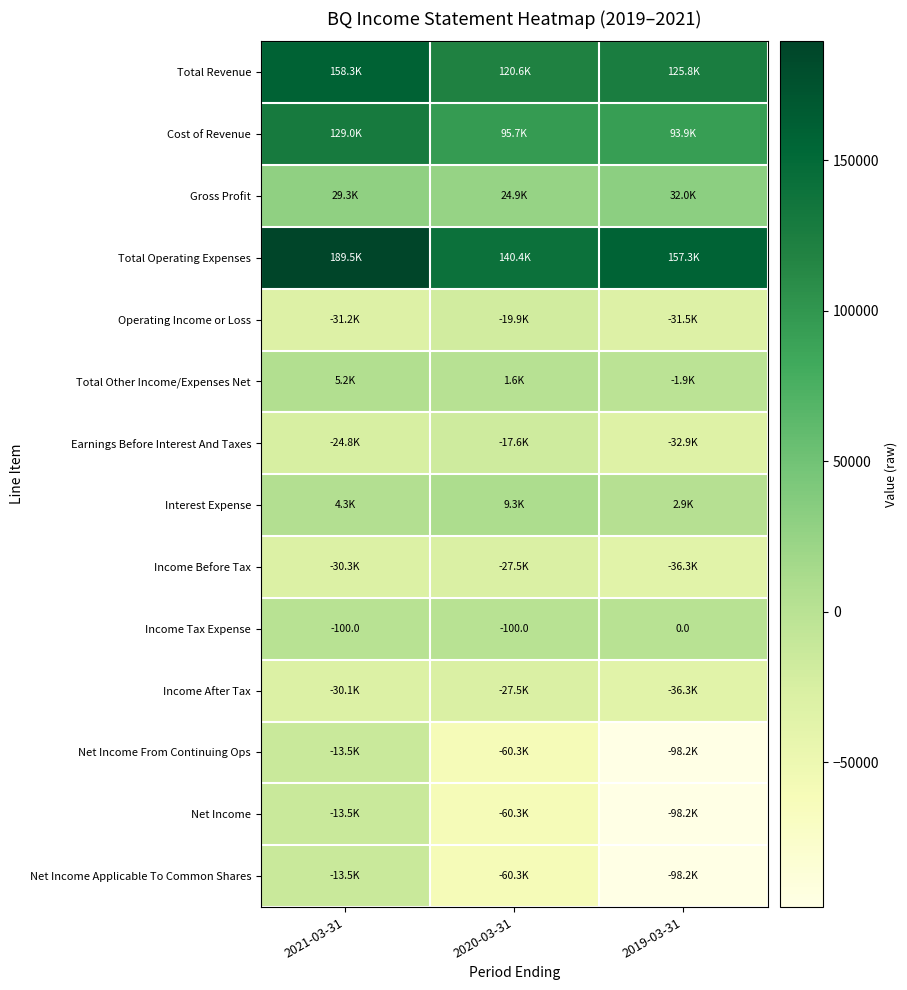

Rank the series by their maximum value, from lowest to highest.

Income Before Tax, Income After Tax, Operating Income or Loss, Earnings Before Interest And Taxes, Net Income From Continuing Ops, Net Income, Net Income Applicable To Common Shares, Income Tax Expense, Total Other Income/Expenses Net, Interest Expense, Gross Profit, Cost of Revenue, Total Revenue, Total Operating Expenses